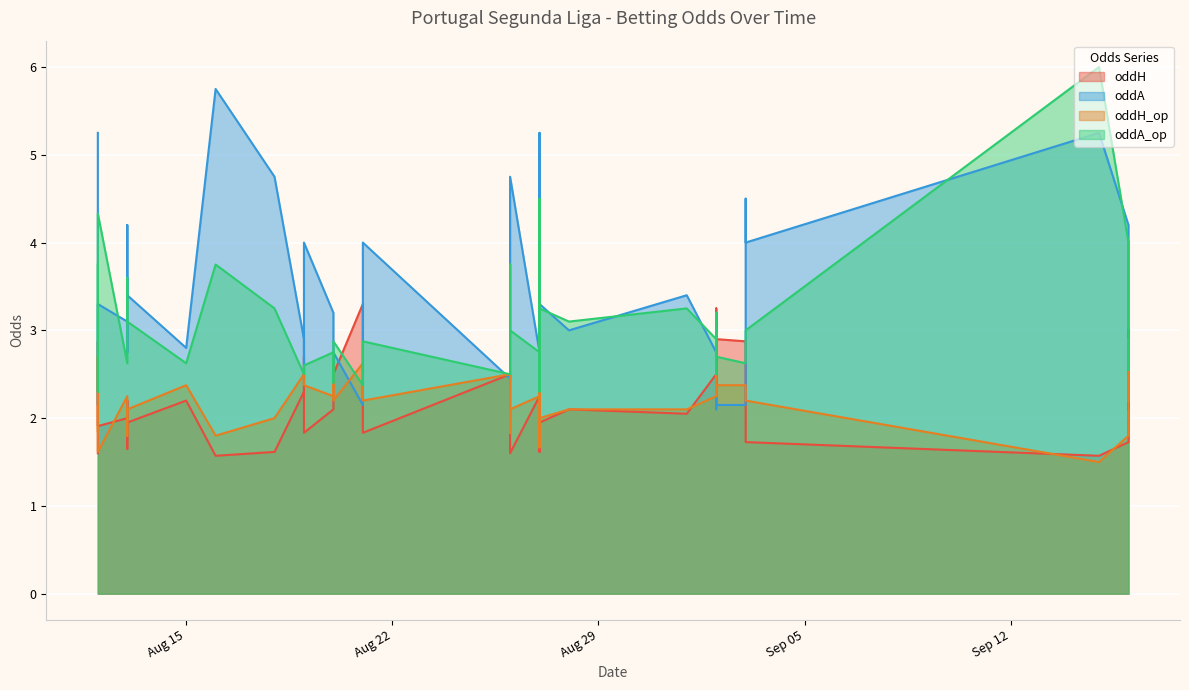

Reading left to right, what are all the values shown in this chart?

oddH: 1.6	2.9	1.9	2.0	2.2	1.6	1.9	2.2	1.6	1.6	2.3	2.7	1.8	2.1	2.4	2.5	3.3	1.8	1.6	1.8	2.5	2.2	2.5	1.6	2.5	1.9	2.1	2.0	2.4	3.2	2.9	2.3	2.5	2.9	1.7	1.7	1.6	2.3	1.7	2.1
oddA: 5.2	2.1	3.3	3.1	2.8	4.2	3.4	2.8	5.8	4.8	2.9	2.5	4.0	3.2	2.6	2.8	2.1	4.0	4.8	3.8	2.5	2.8	2.5	5.2	2.5	3.3	3.0	3.4	2.9	2.1	2.1	3.2	2.8	2.1	4.5	4.0	5.2	2.9	4.2	3.0
oddH_op: 1.9	2.7	1.6	2.2	1.8	1.8	2.1	2.4	1.8	2.0	2.5	2.4	2.4	2.2	2.6	2.2	2.6	2.2	2.1	1.8	2.5	2.2	2.1	1.7	2.7	2.0	2.1	2.1	2.2	2.6	2.4	2.2	2.2	2.4	2.2	2.2	1.5	2.5	1.8	2.2
oddA_op: 3.8	2.3	4.3	2.6	3.6	3.6	3.1	2.6	3.8	3.2	2.5	2.6	2.6	2.8	2.4	2.9	2.4	2.9	3.0	3.8	2.5	2.8	3.0	4.5	2.3	3.2	3.1	3.2	3.0	2.5	2.7	3.2	2.9	2.6	3.0	3.0	6.0	2.5	4.0	2.9